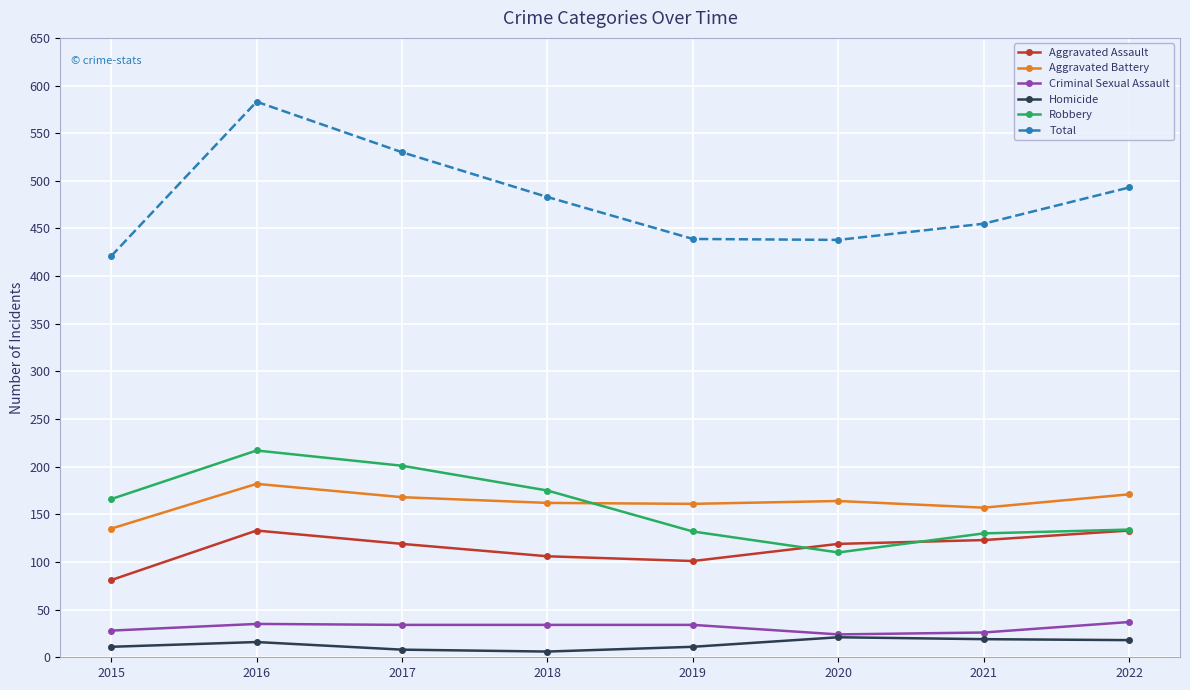

The value of Robbery at 2017 is 313. True or false?

False